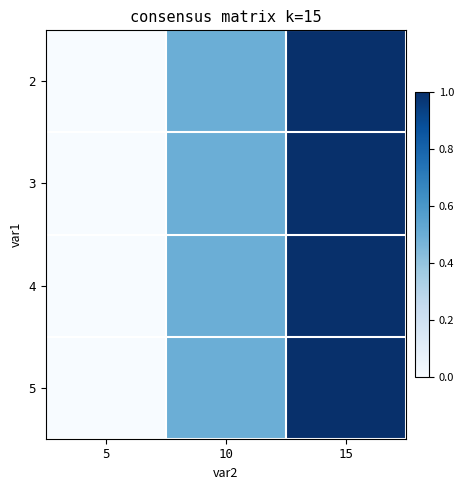

At which category does the chart reach its minimum across all series?

5